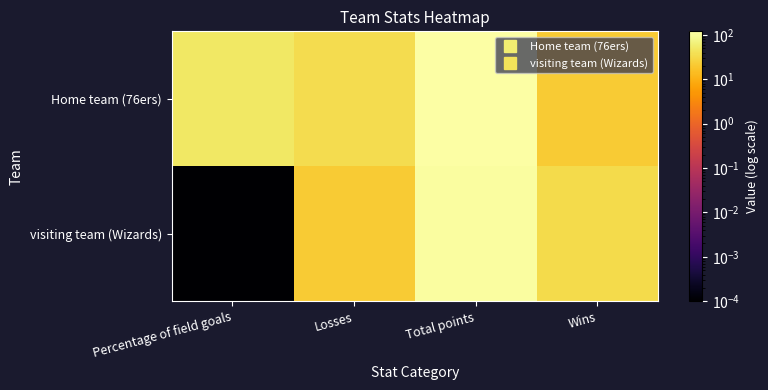

Which category has the lowest value across all series?

Percentage of field goals